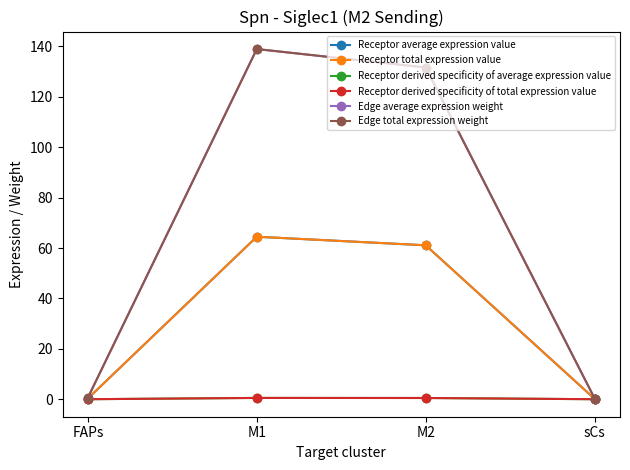

The Edge average expression weight series shows 0.6 at FAPs. True or false?

True